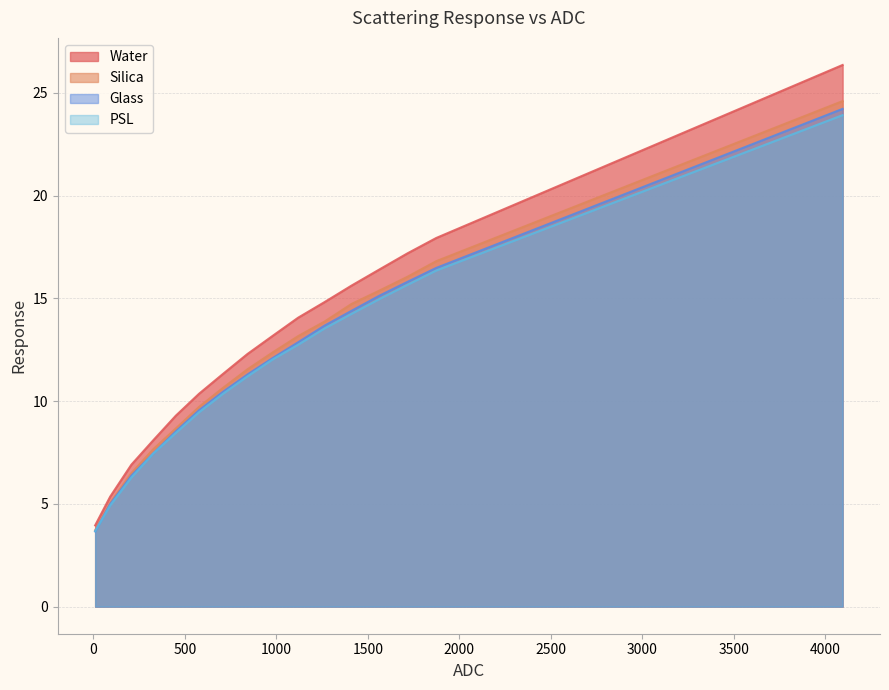

List the labels in order of PSL value, largest first.

4095, 1874, 1716, 1562, 1411, 1263, 1119, 979, 842, 708, 578, 451, 328, 208, 92, 10